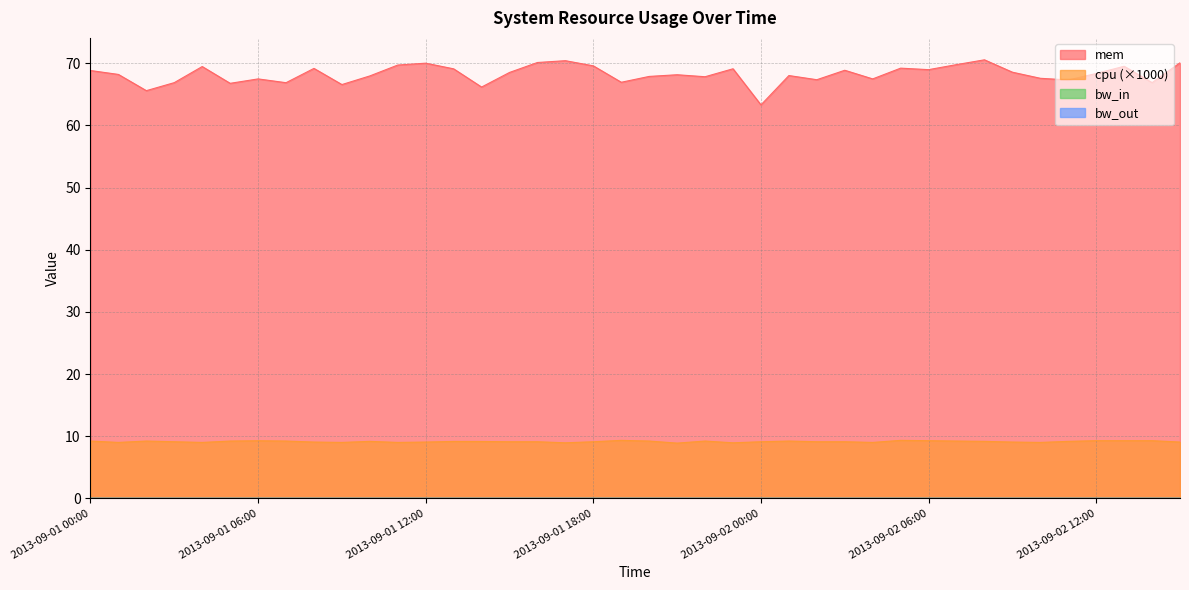

In mem, how many points are higher than both neighbors (excluding endpoints)?

12